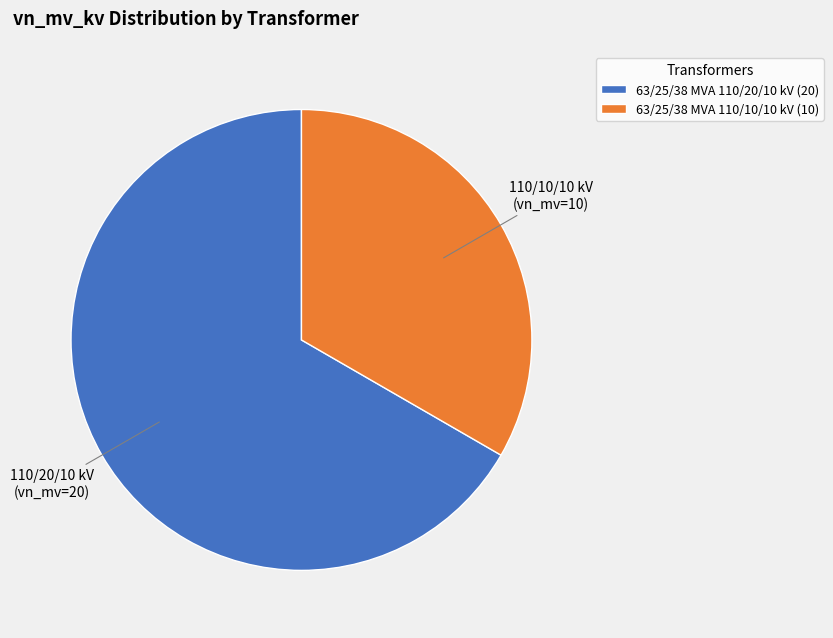

Which category has the biggest portion of the pie?

63/25/38 MVA 110/20/10 kV